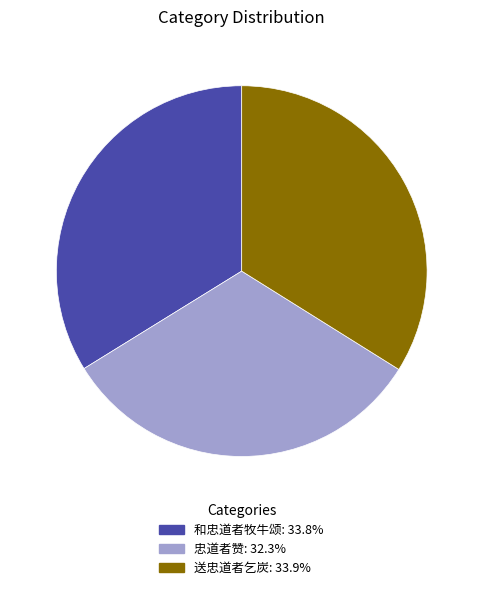

The 忠道者赞 slice represents 32% of the pie. True or false?

True